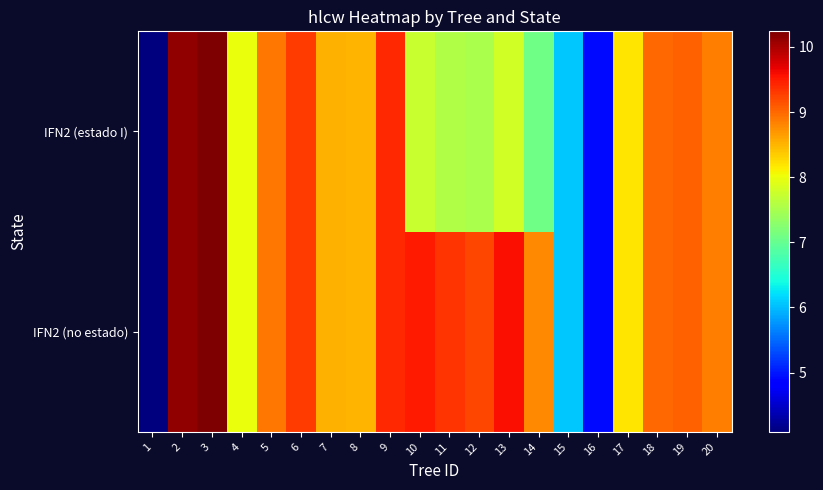

At which category is the sum across all series the highest?

3